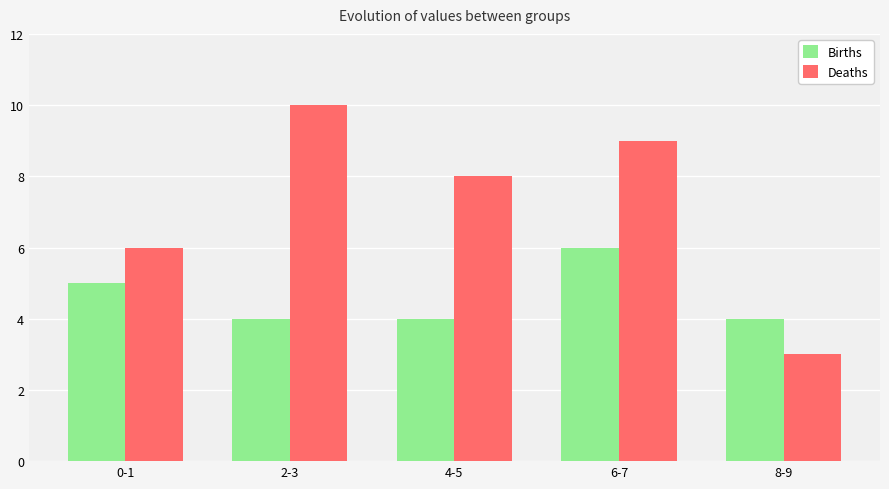

The value of Births at 8-9 is 5. True or false?

False